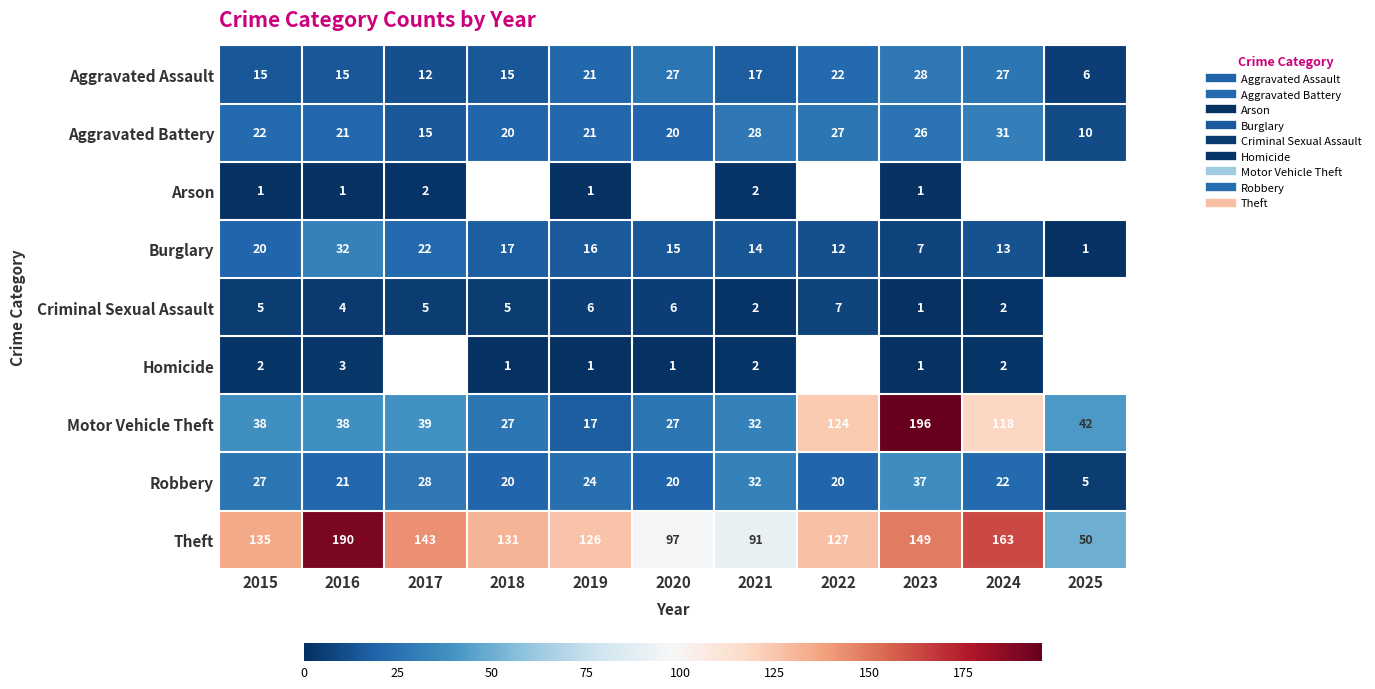

Read the Motor Vehicle Theft value at 2024.

118.0